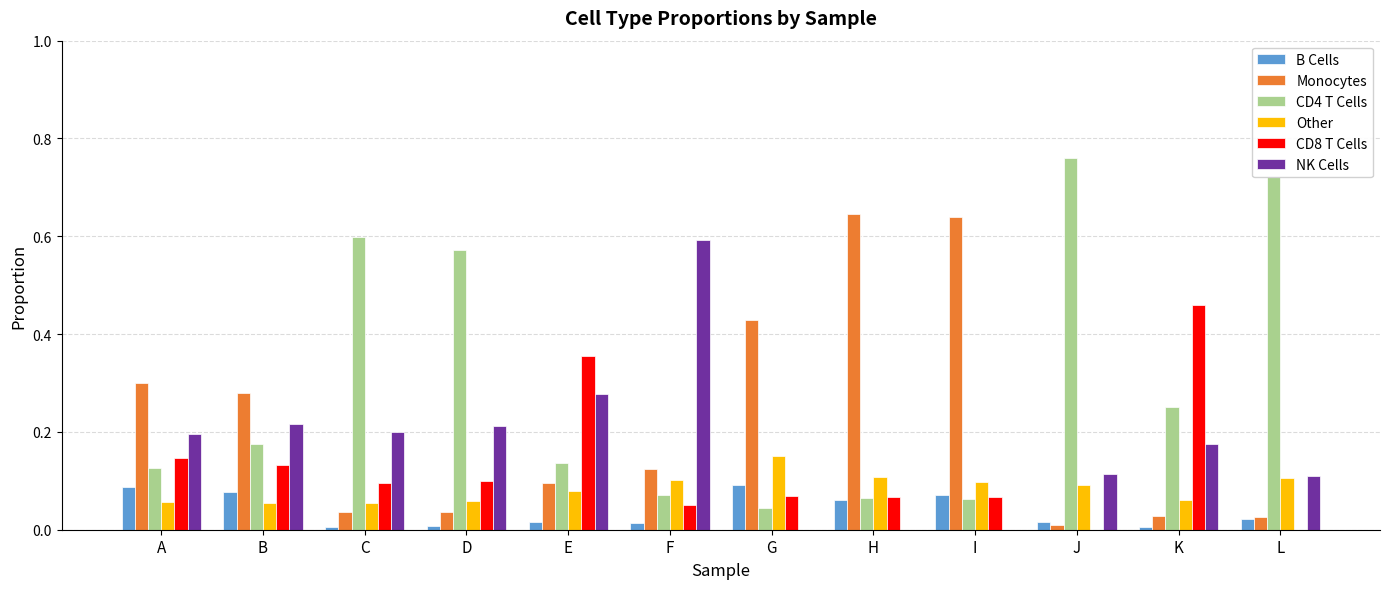

Which category has the highest value in the CD4 T Cells series?

J